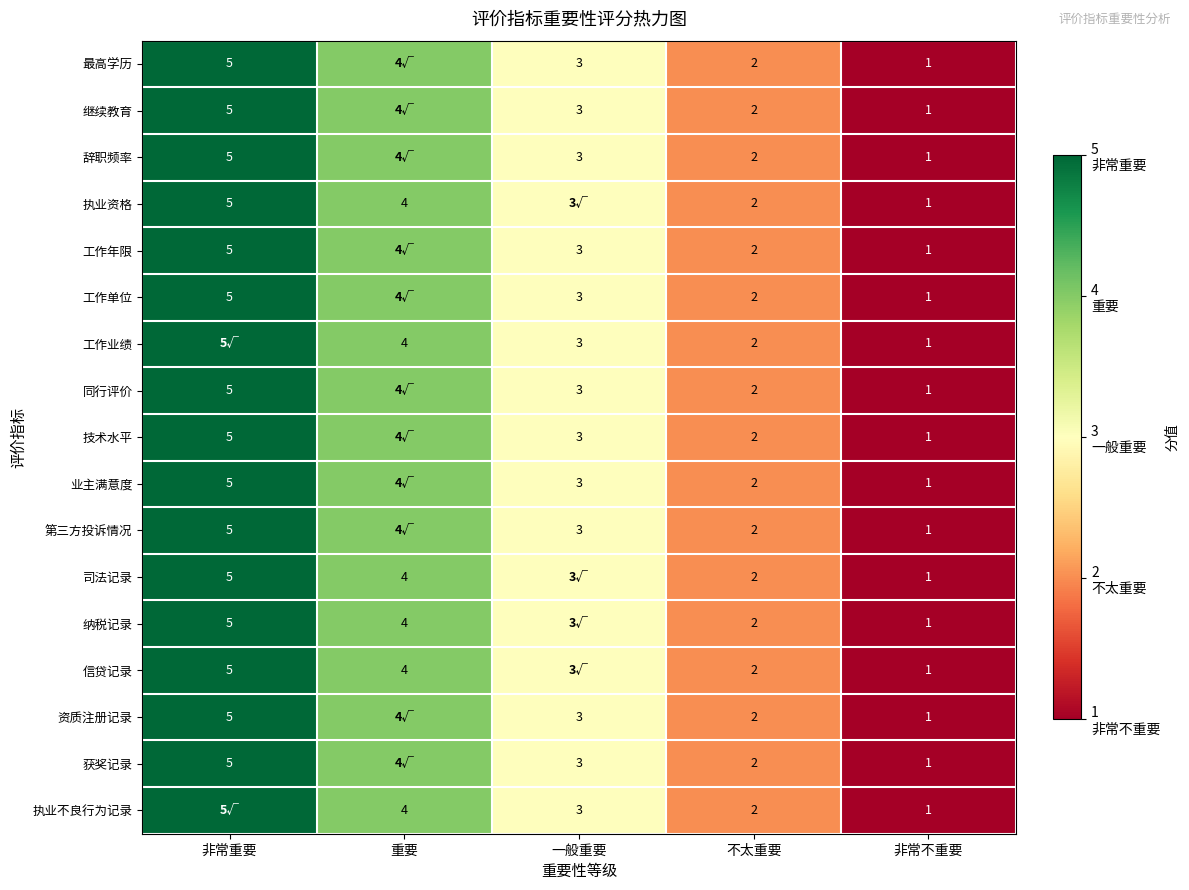

True or false: 工作业绩 has a value of 3 at 一般重要.

True